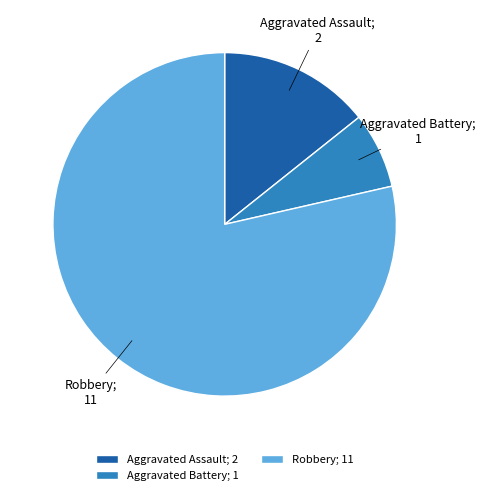

True or false: Robbery; 11 accounts for 79% of the total.

True